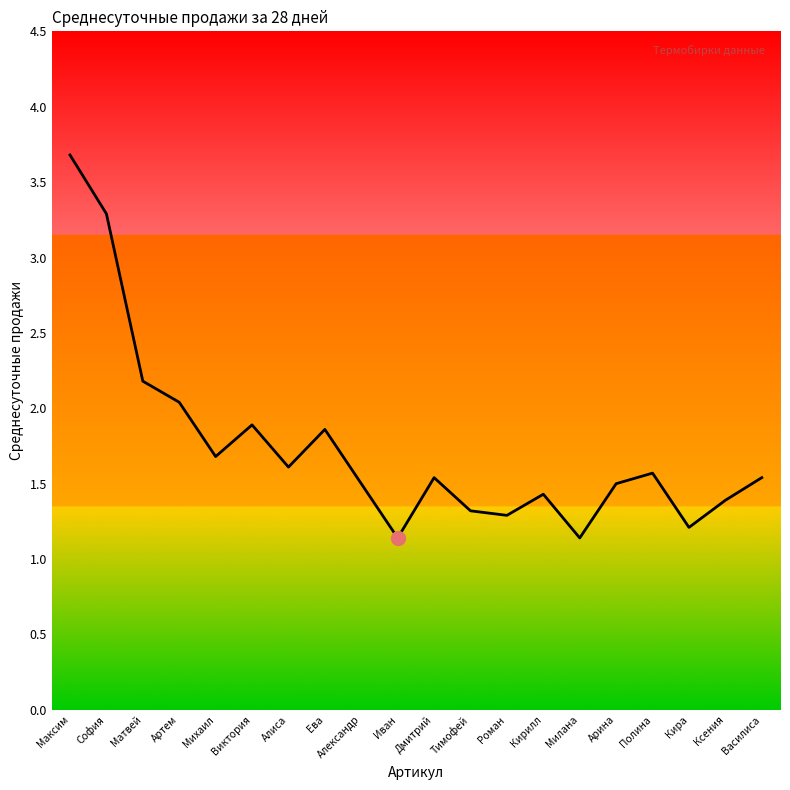

Does the chart have visible grid lines?

No